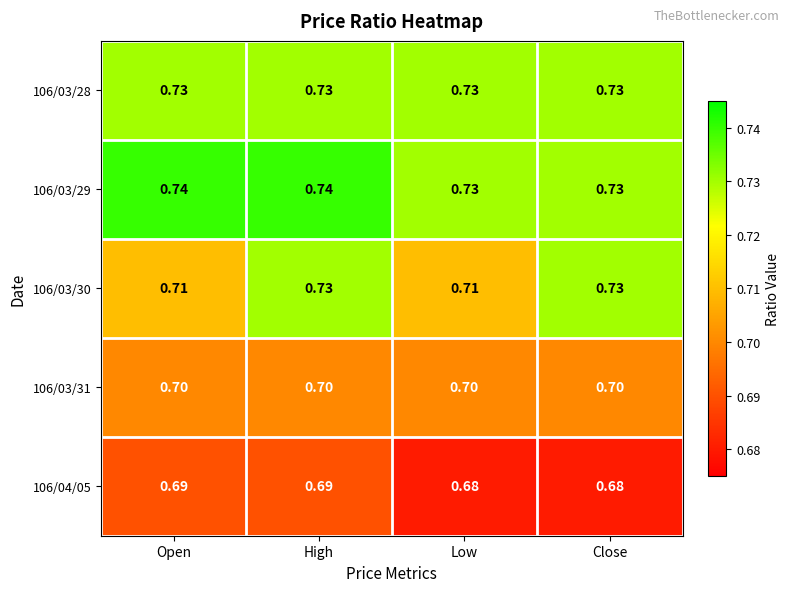

What is the maximum value shown in the chart?

0.7